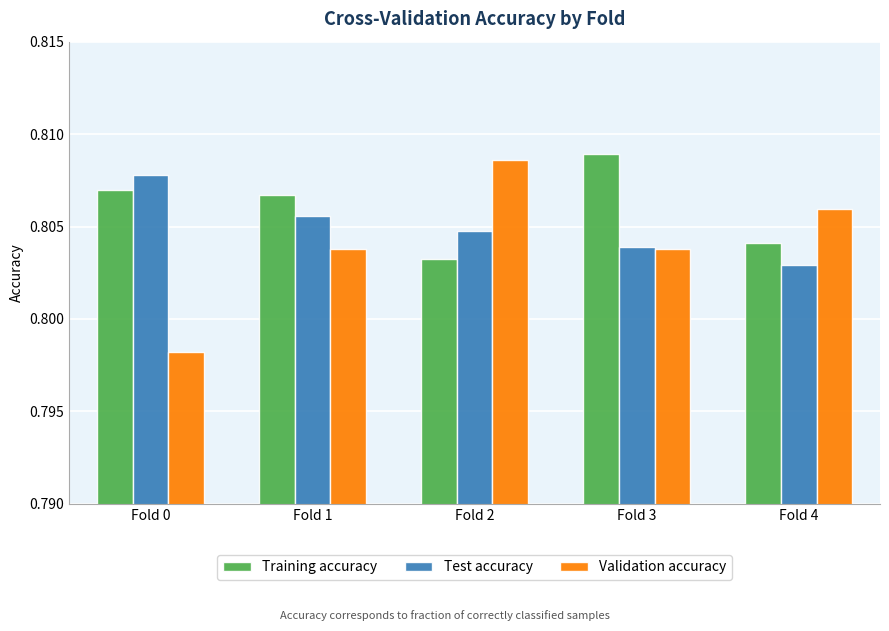

Where is Test accuracy nearest to the value 0?

Fold 4